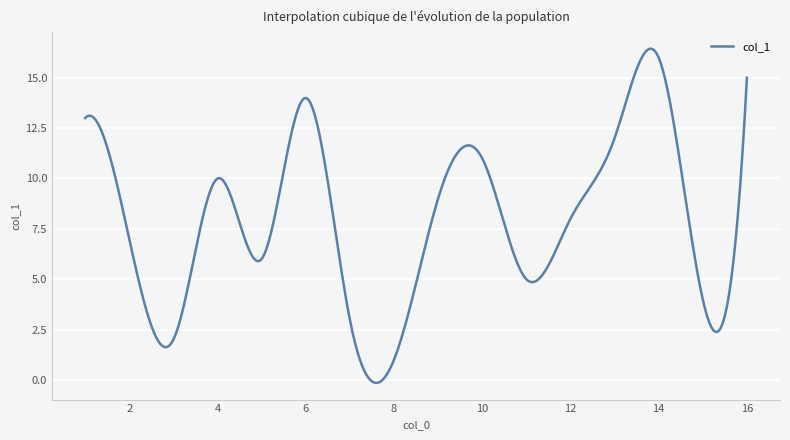

What is the maximum value shown in the chart?

16.4